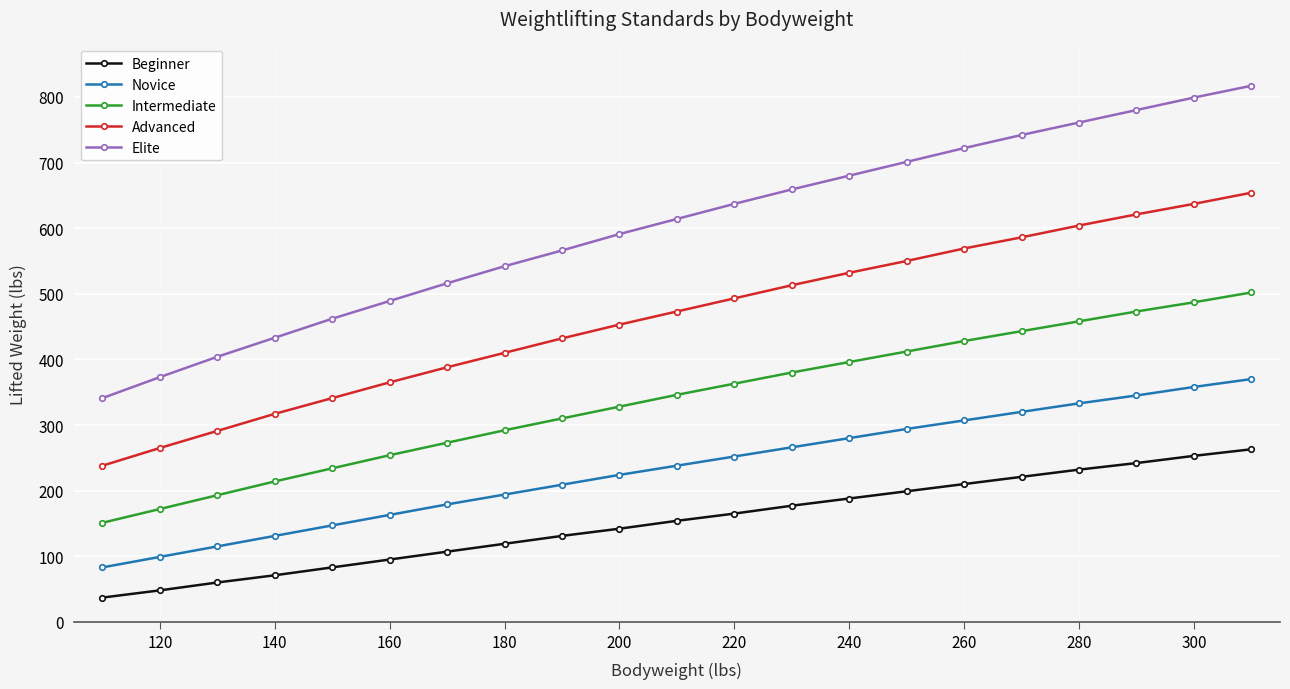

Reading left to right, what are all the values shown in this chart?

Beginner: 37	48	60	71	83	95	107	119	131	142	154	165	177	188	199	210	221	232	242	253	263
Novice: 83	99	115	131	147	163	179	194	209	224	238	252	266	280	294	307	320	333	345	358	370
Intermediate: 151	172	193	214	234	254	273	292	310	328	346	363	380	396	412	428	443	458	473	487	502
Advanced: 238	265	291	317	341	365	388	410	432	453	473	493	513	532	550	569	586	604	621	637	654
Elite: 341	373	404	433	462	489	516	542	566	591	614	637	659	680	701	722	742	761	780	799	817